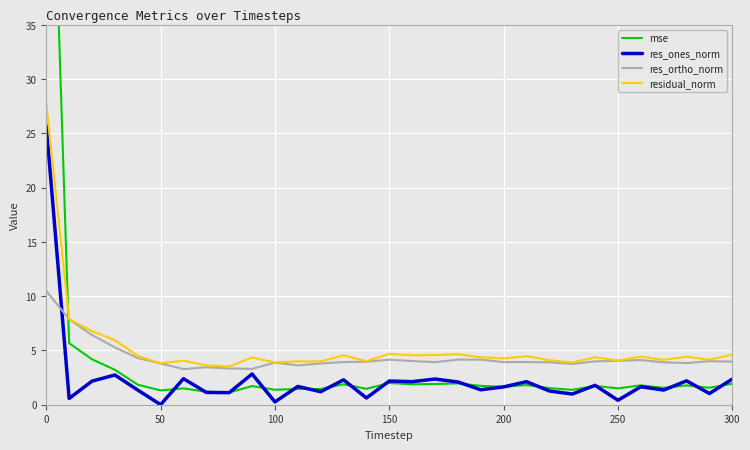

True or false: residual_norm and res_ones_norm cross at least once.

False